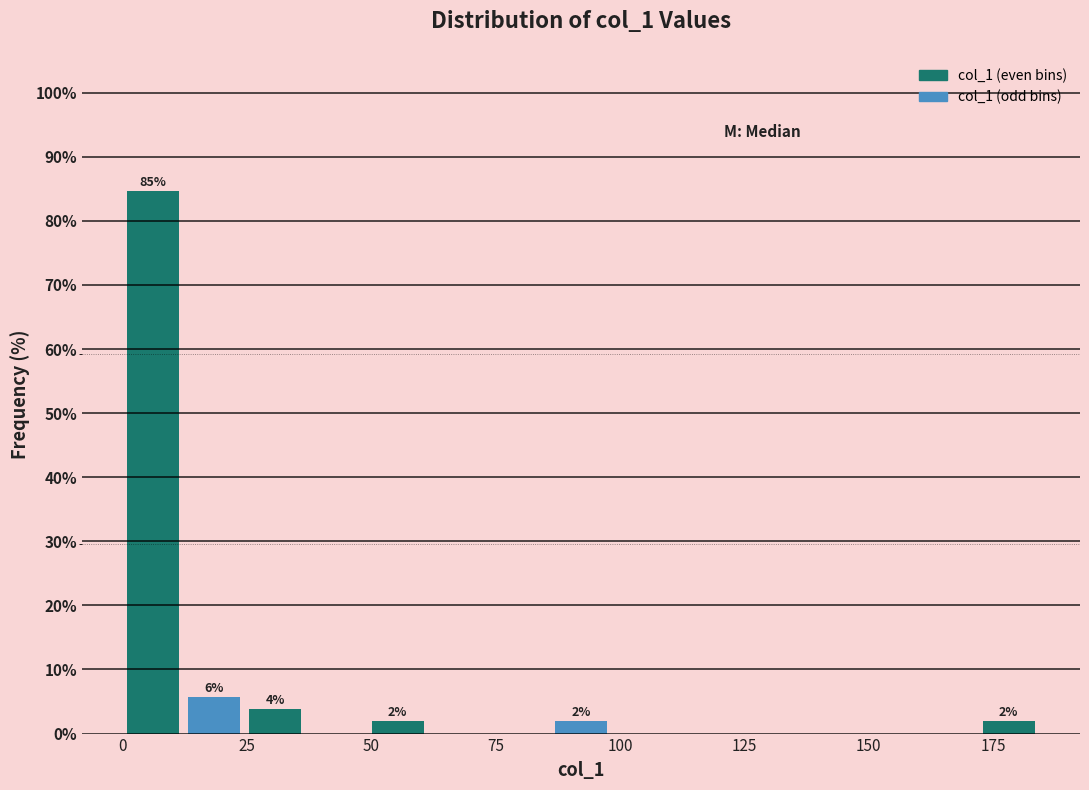

Around what value on the x-axis is the tallest bar? Give the approximate position of its centre, as read against the axis.

5